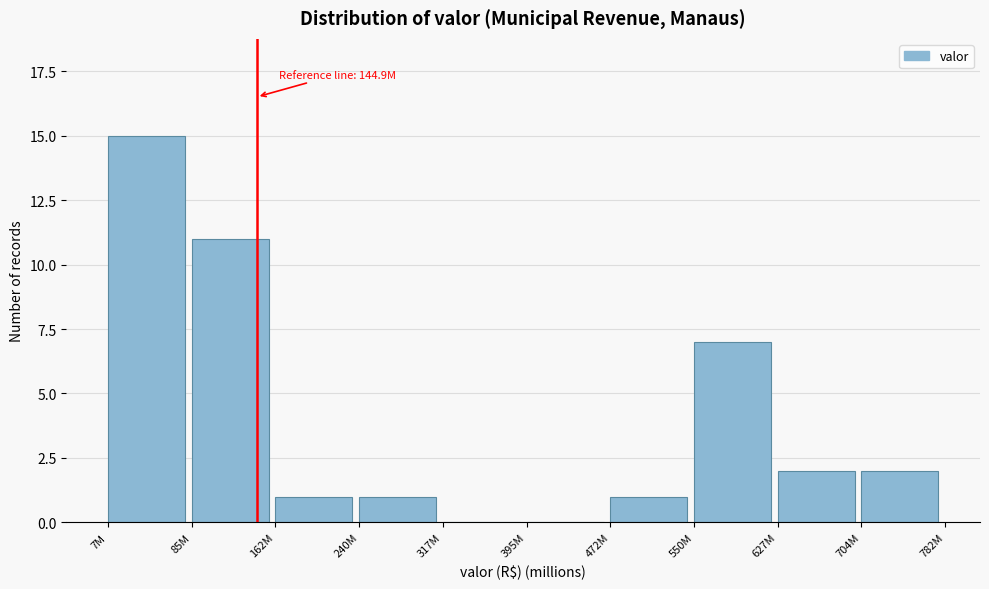

Reading right to left, what are all the values shown in this chart?

704M=2	627M=2	550M=7	472M=1	395M=0	317M=0	240M=1	162M=1	85M=11	7M=15